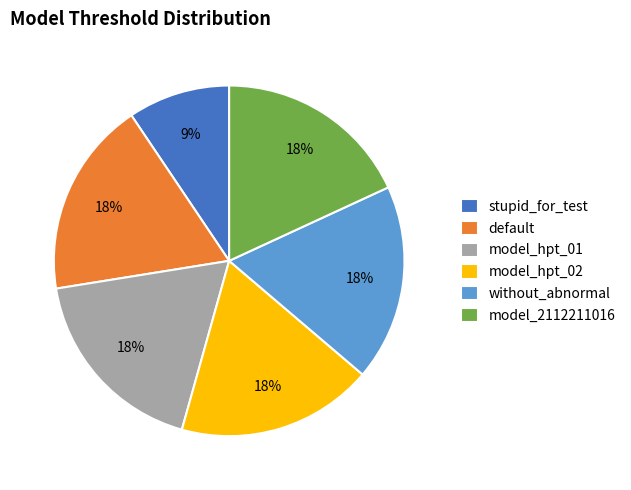

How many segments does this pie chart have?

6